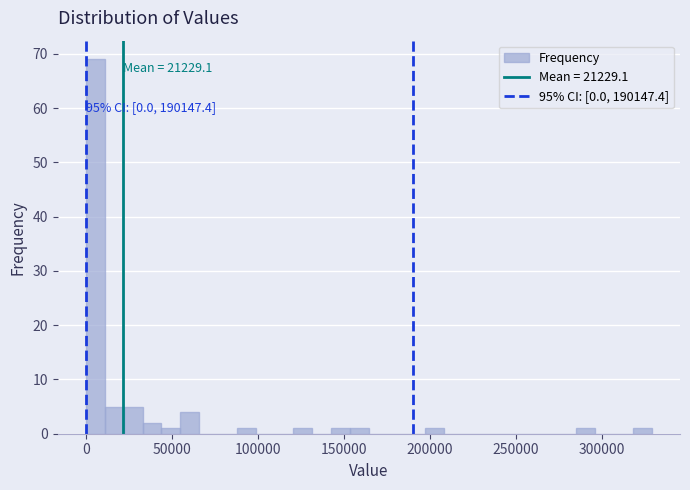

Read against the x-axis, roughly where is the centre of the tallest bar?

5000